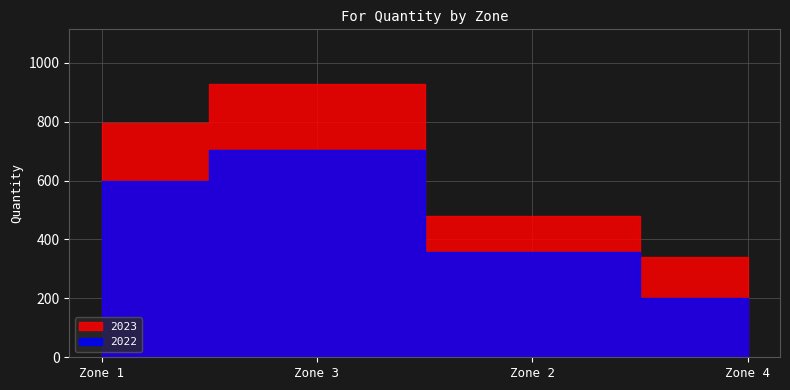

Between Zone 1 and Zone 3, which series saw the biggest shift?

2023